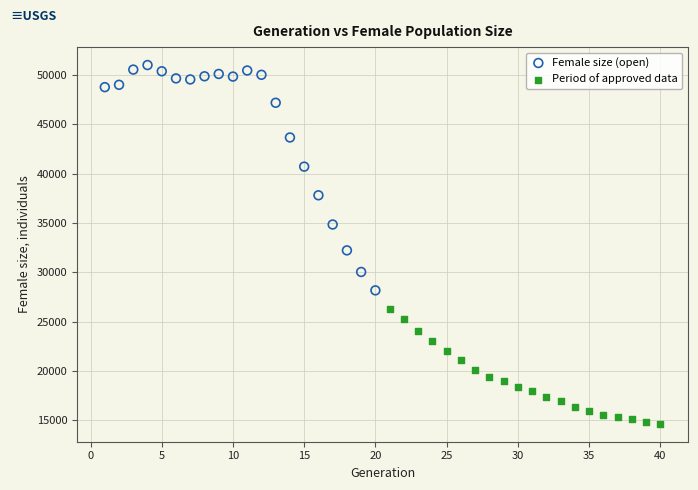

Which series reaches the minimum Y coordinate?

Period of approved data